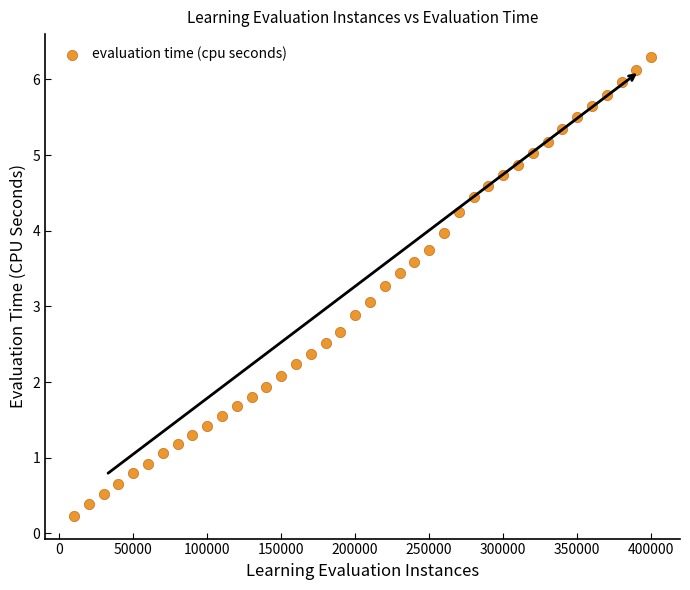

What is the range of Y values (max minus min)?

6.1